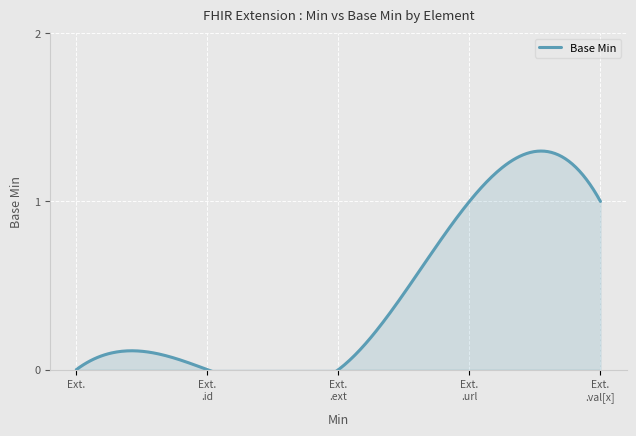

Reading left to right, extract all data points from this chart.

0	0	0	1	1